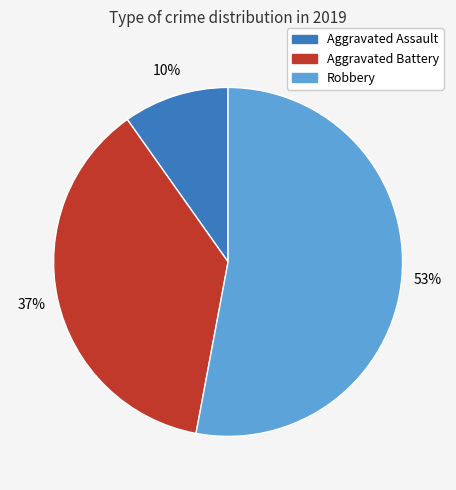

To the nearest percent, what portion does Aggravated Assault represent?

10%